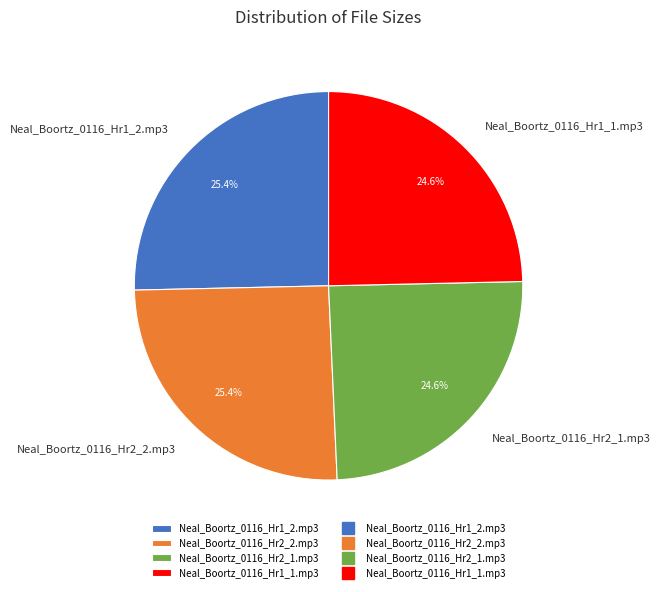

Is there any slice that represents more than half of the pie?

No